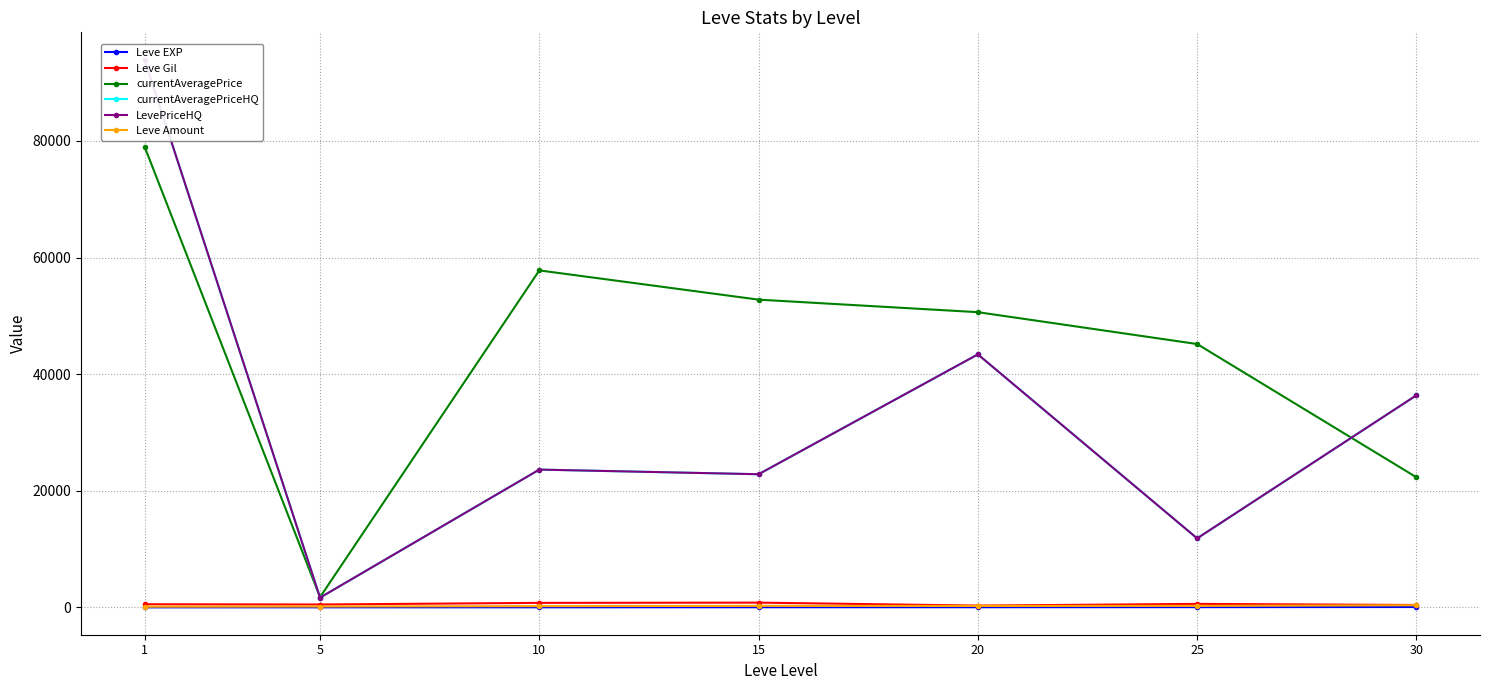

Is it true that currentAveragePrice equals 79006.2 at 1?

True